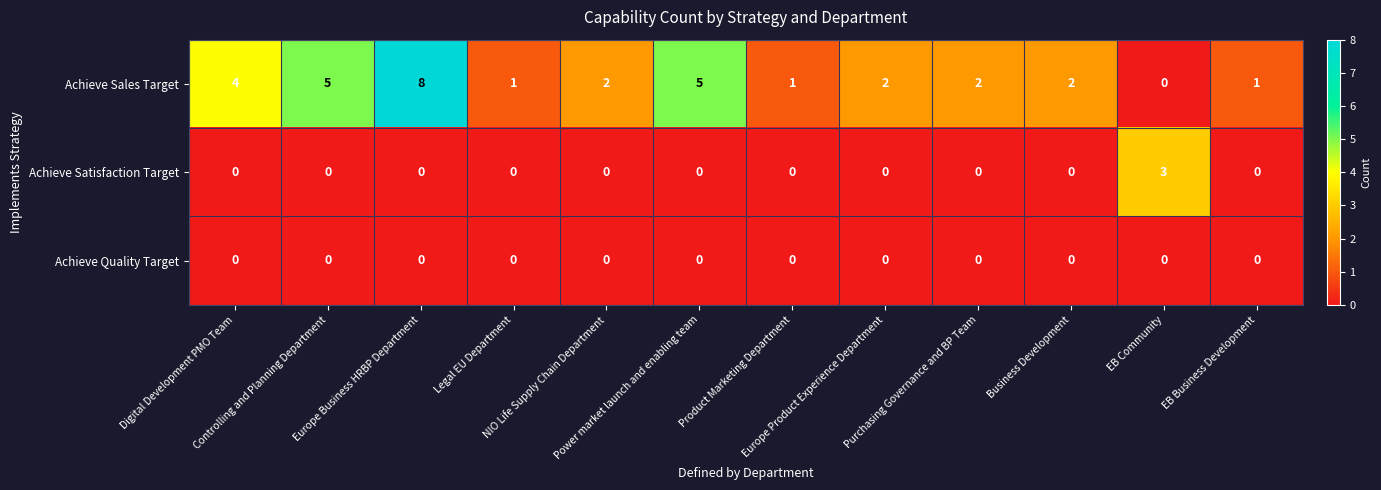

Rank the series by their maximum value, from highest to lowest.

Achieve Sales Target, Achieve Satisfaction Target, Achieve Quality Target